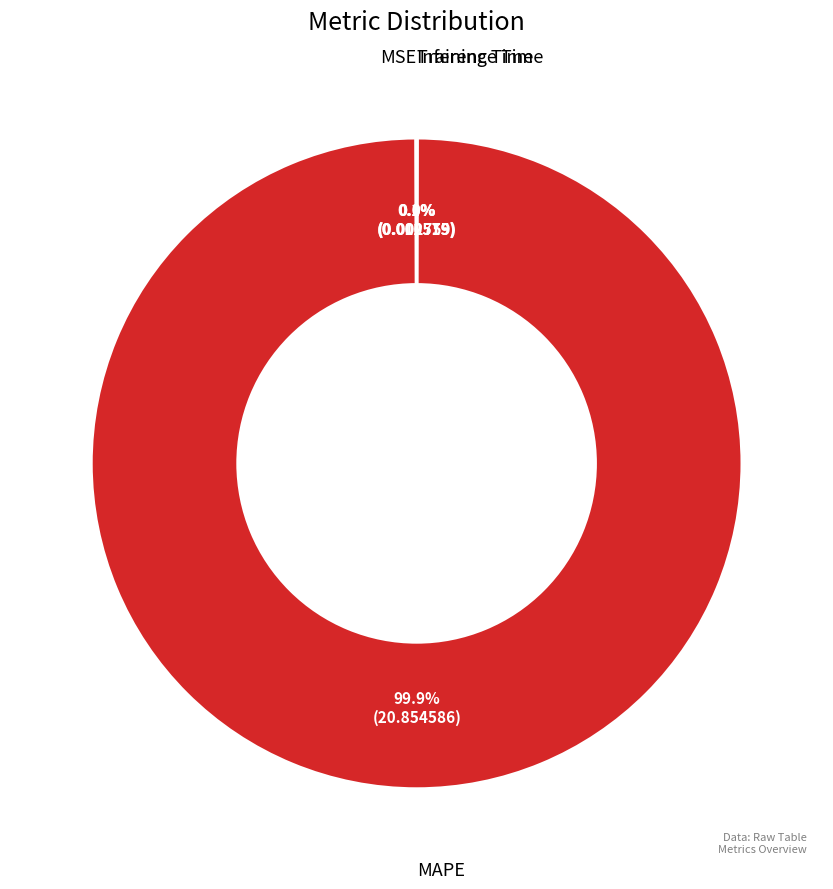

Is there a majority slice in this chart?

Yes